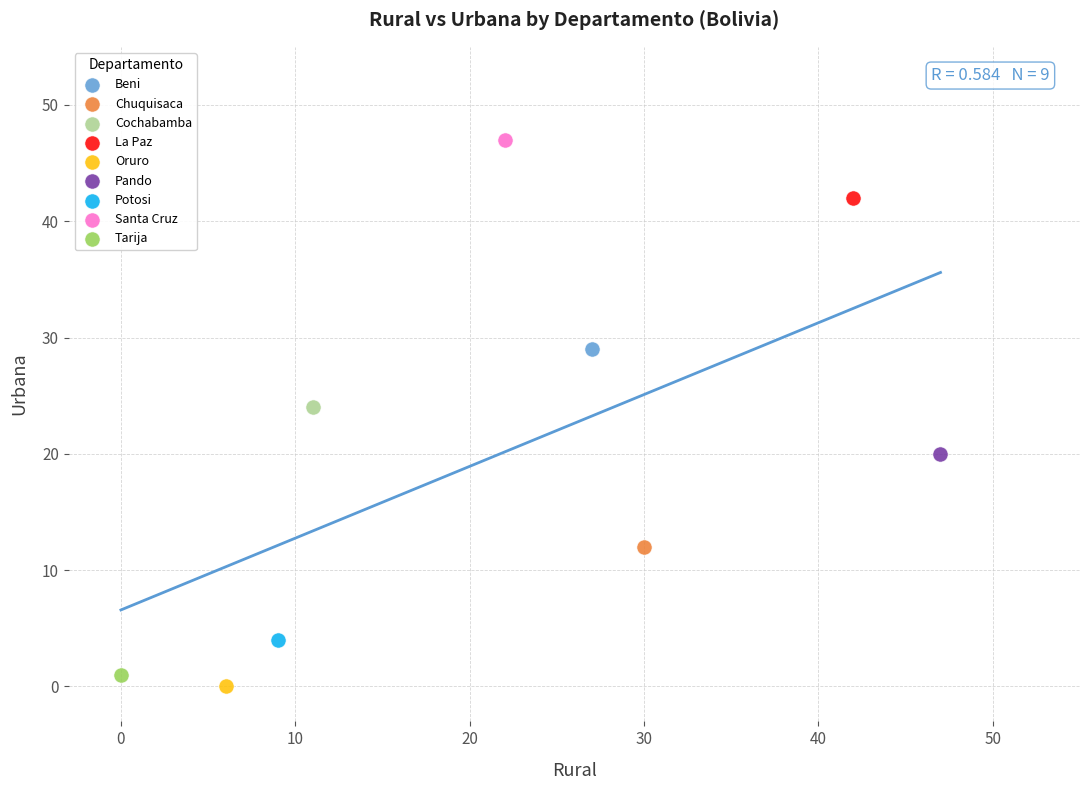

Which series contains the lowest Y value?

Oruro